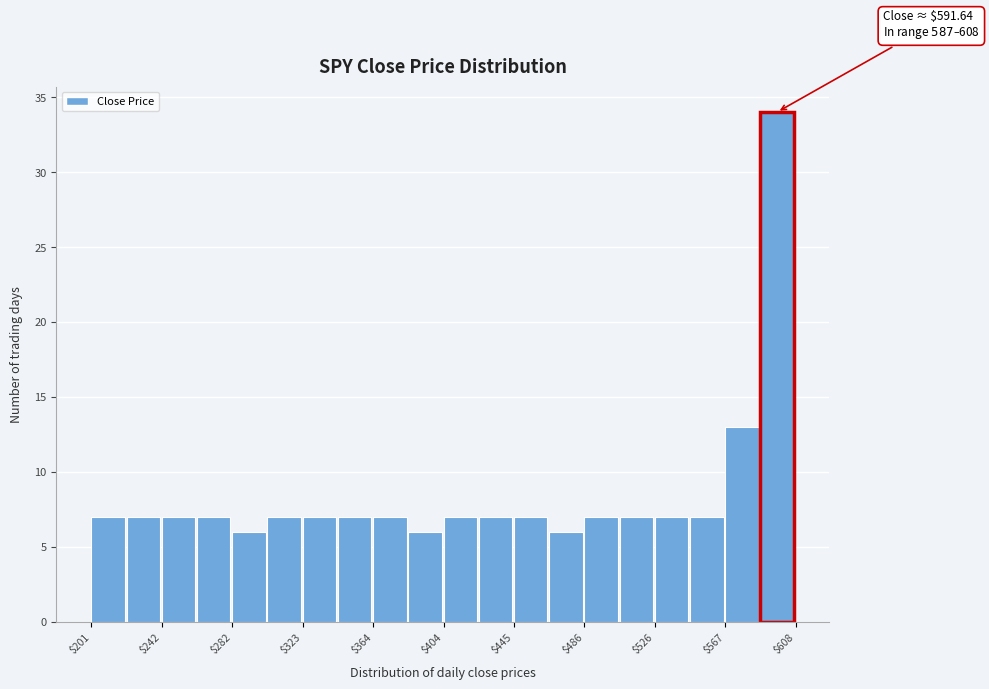

Which range on the x-axis has the tallest bar?

585 to 610